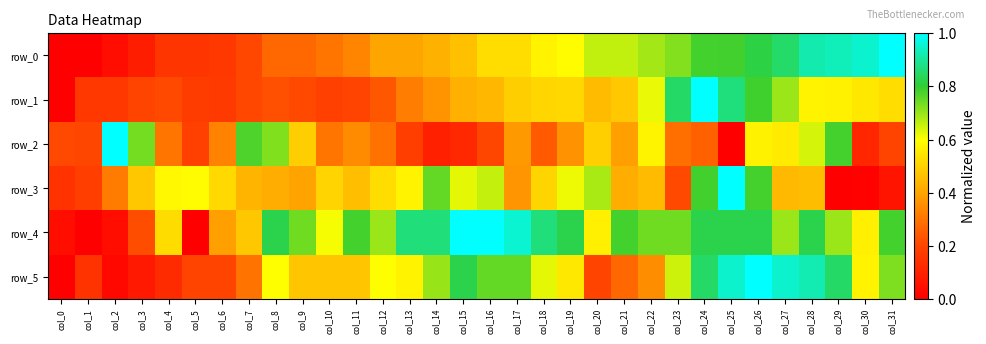

How many values in row_2 are above zero?

31